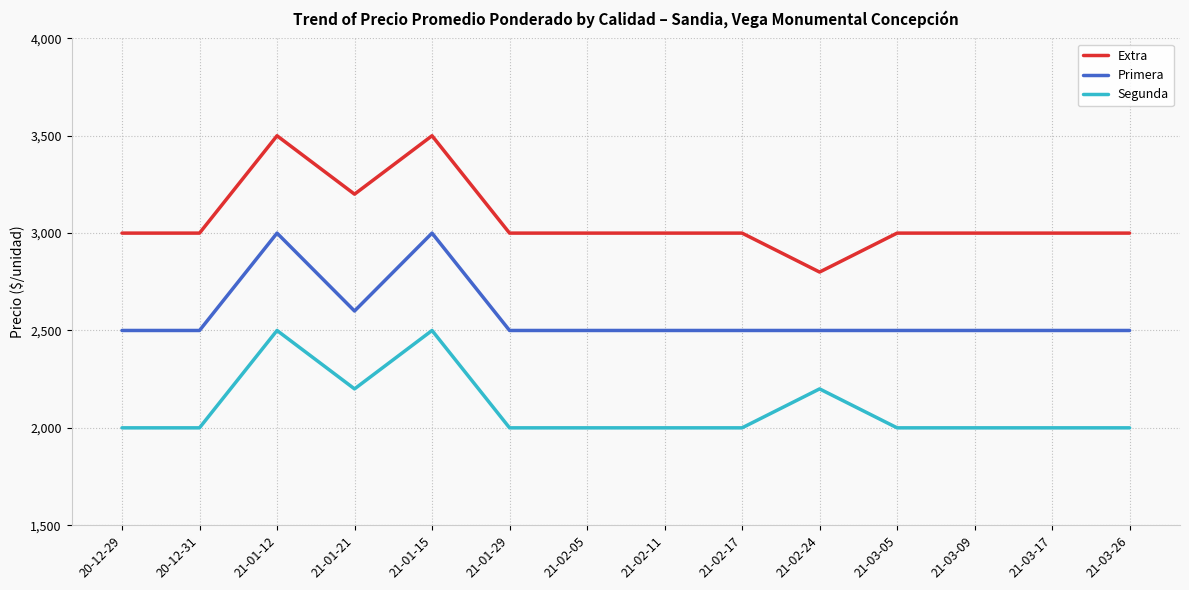

True or false: Primera has a value of 2500 at 21-02-05.

True